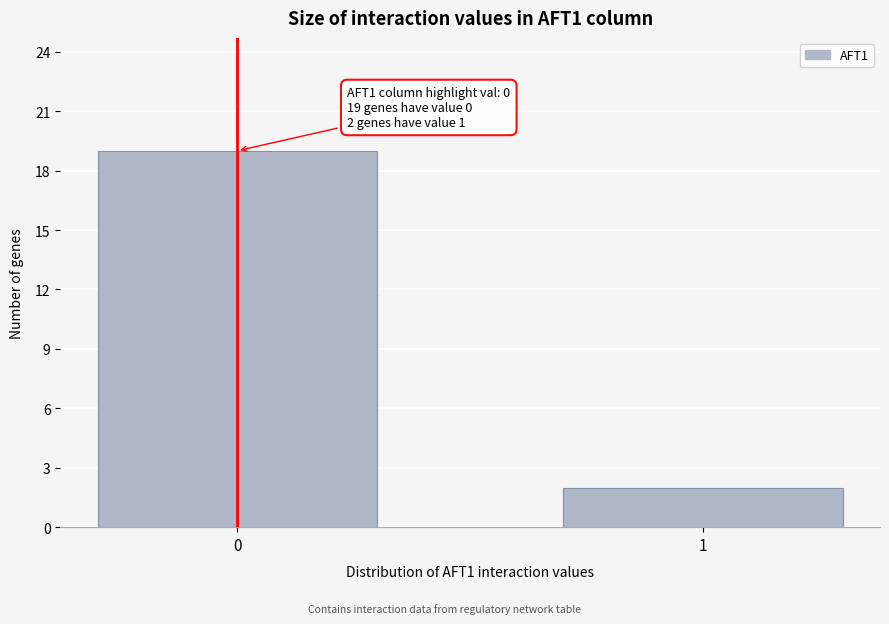

Reading right to left, transcribe all the data shown in this chart.

2	19